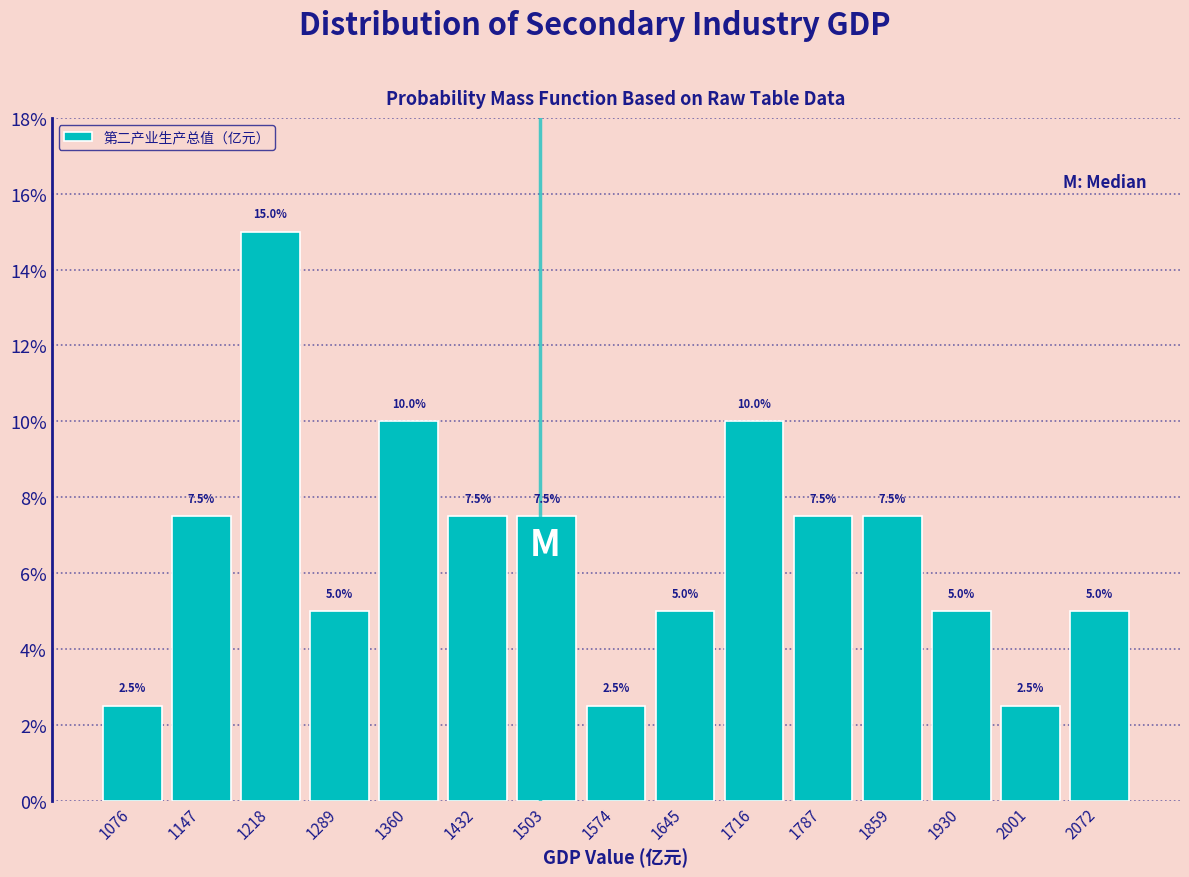

Which range on the x-axis has the tallest bar?

1180 to 1250